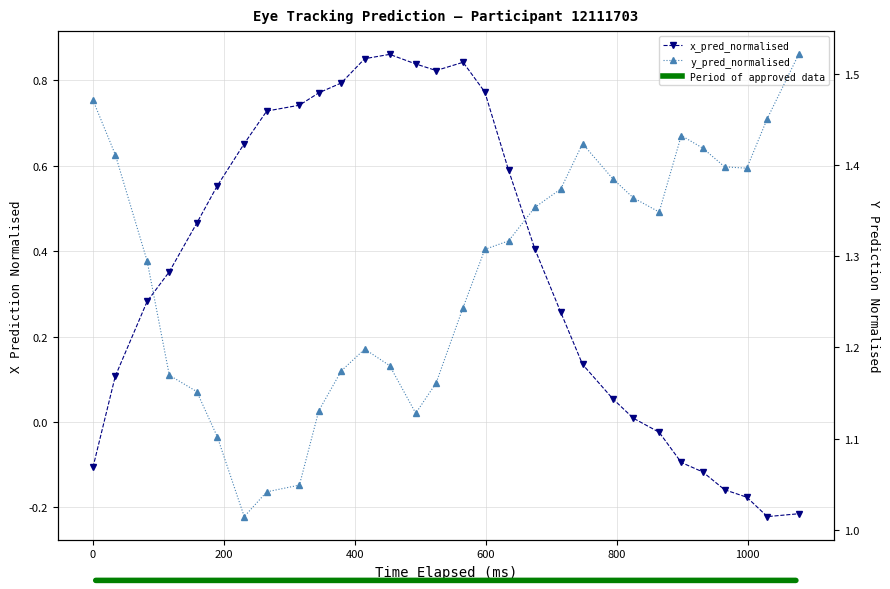

Reading left to right, list all the values displayed in this chart.

x_pred_normalised: -0.1	0.1	0.3	0.4	0.5	0.6	0.7	0.7	0.7	0.8	0.8	0.9	0.9	0.8	0.8	0.8	0.8	0.6	0.4	0.3	0.1	0.1	0.0	-0.0	-0.1	-0.1	-0.2	-0.2	-0.2	-0.2
y_pred_normalised: 1.5	1.4	1.3	1.2	1.2	1.1	1.0	1.0	1.0	1.1	1.2	1.2	1.2	1.1	1.2	1.2	1.3	1.3	1.4	1.4	1.4	1.4	1.4	1.3	1.4	1.4	1.4	1.4	1.5	1.5